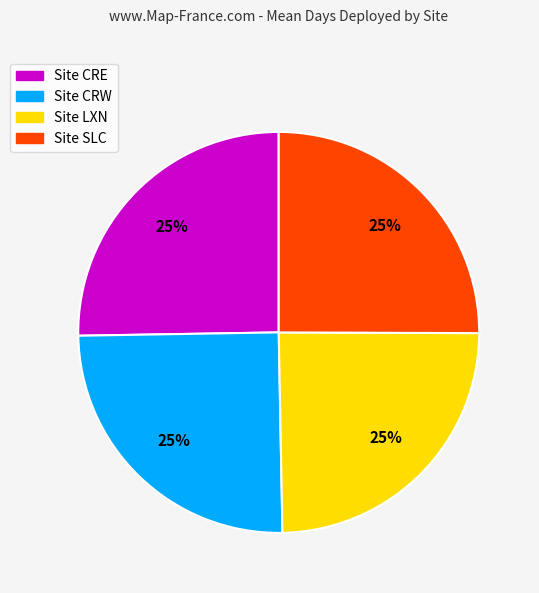

To the nearest percent, what is the average slice percentage?

25%